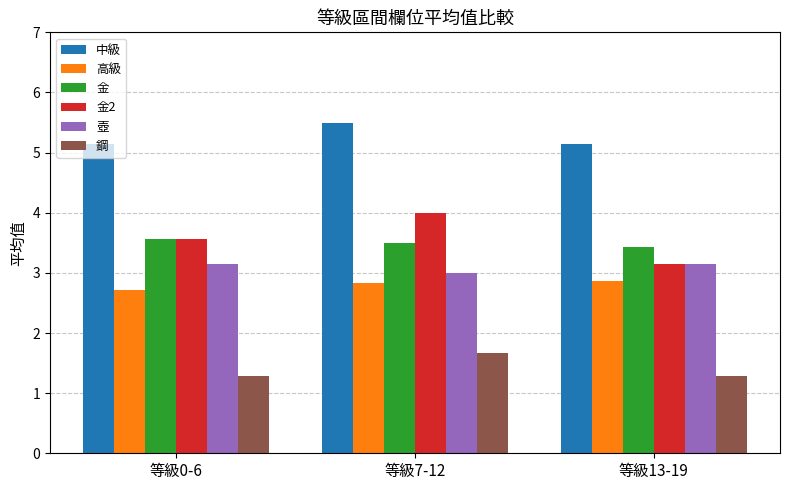

What is the maximum value shown in the chart?

5.5